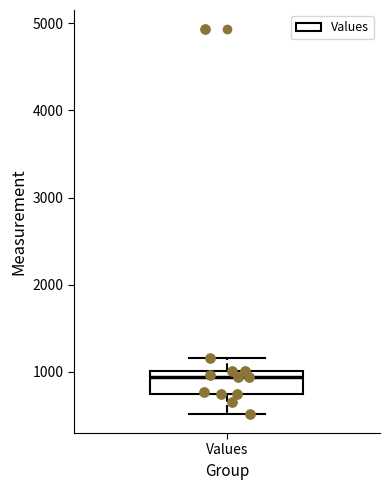

Transcribe this box plot: give where the median line is, the range the box spans, and where the two whiskers end, as read against the y-axis. The values are not printed on the chart, so give them approximately, as read against the axis.

median 900, box 700 to 1000, whiskers 500 to 1200